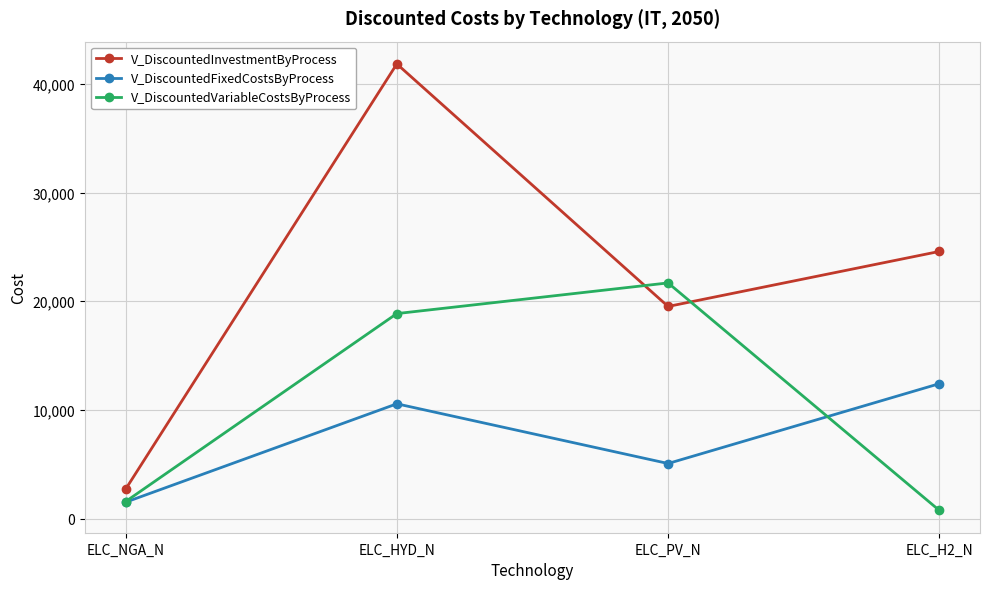

Which series changed the most between ELC_PV_N and ELC_H2_N?

V_DiscountedVariableCostsByProcess